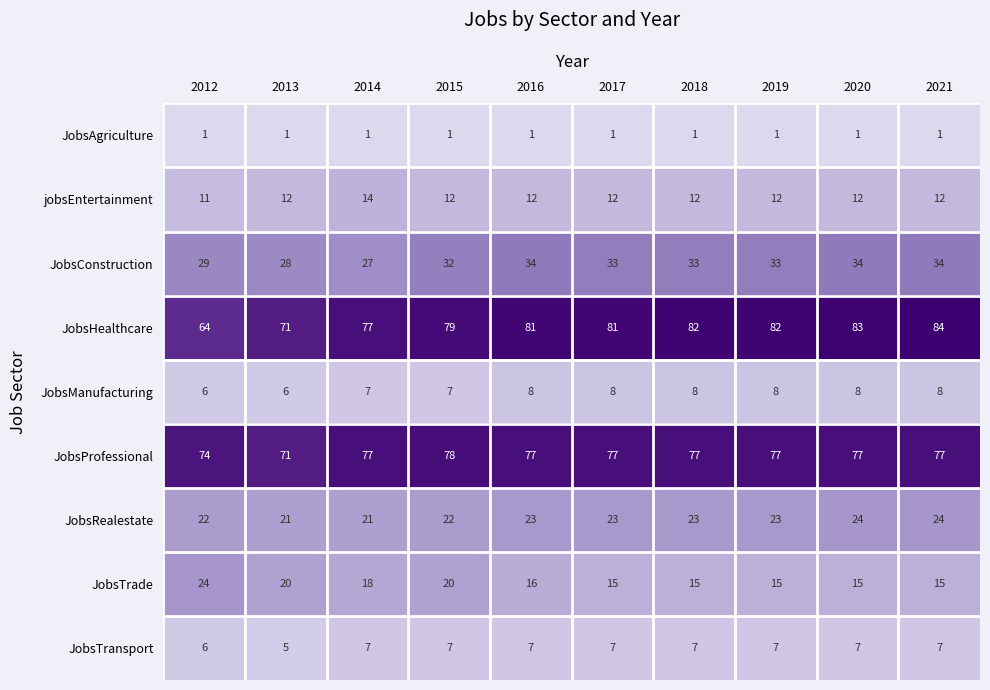

True or false: JobsManufacturing has a value of 8 at 2018.

True